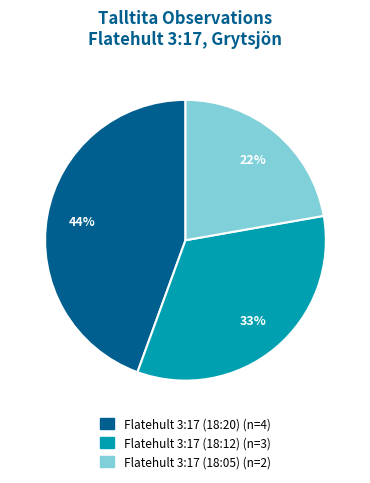

Rank the categories by value from highest to lowest.

Flatehult 3:17 (18:20), Flatehult 3:17 (18:12), Flatehult 3:17 (18:05)